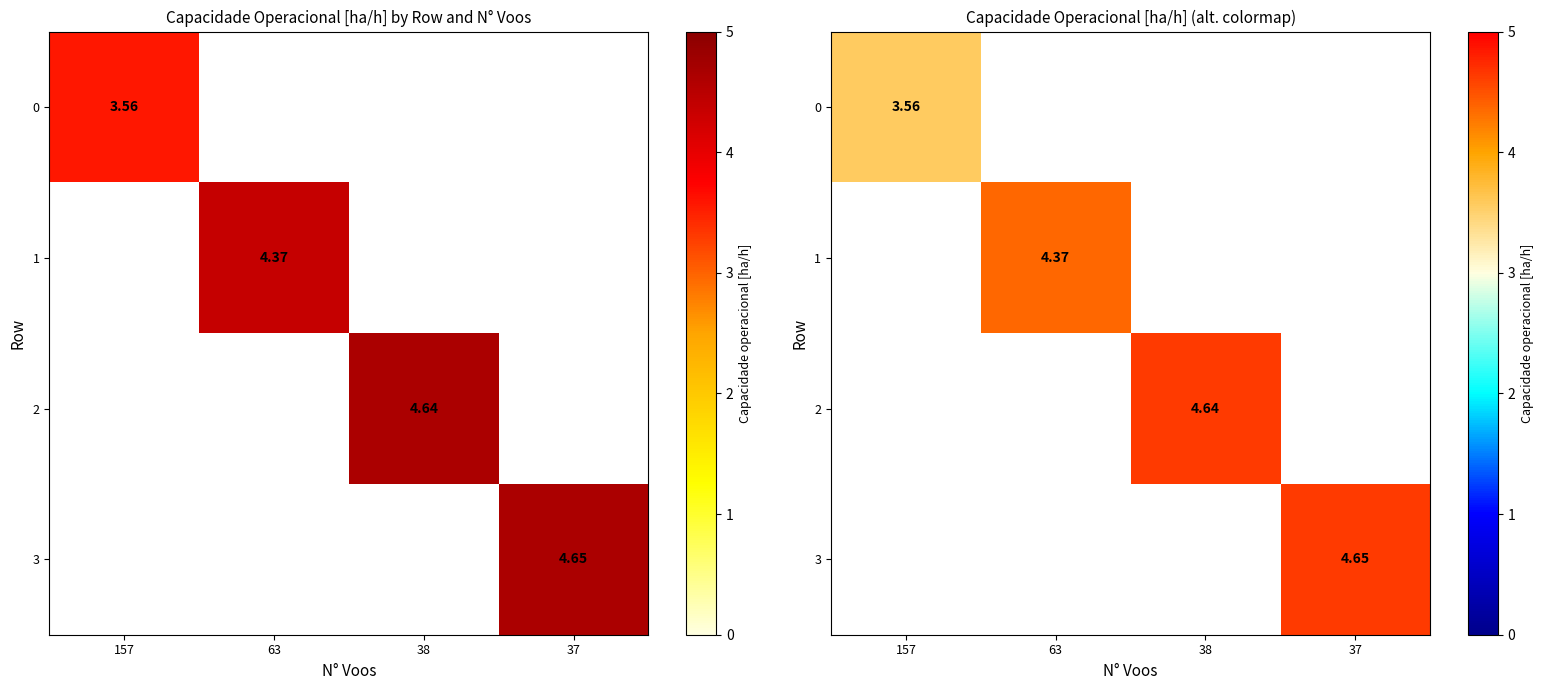

How many categories are shown in the chart?

4